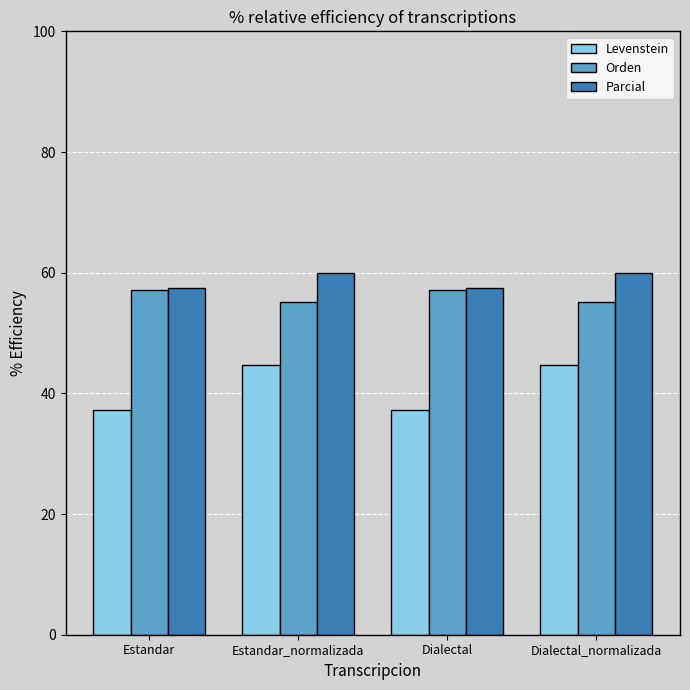

Rank the series by their maximum value, from lowest to highest.

Levenstein, Orden, Parcial